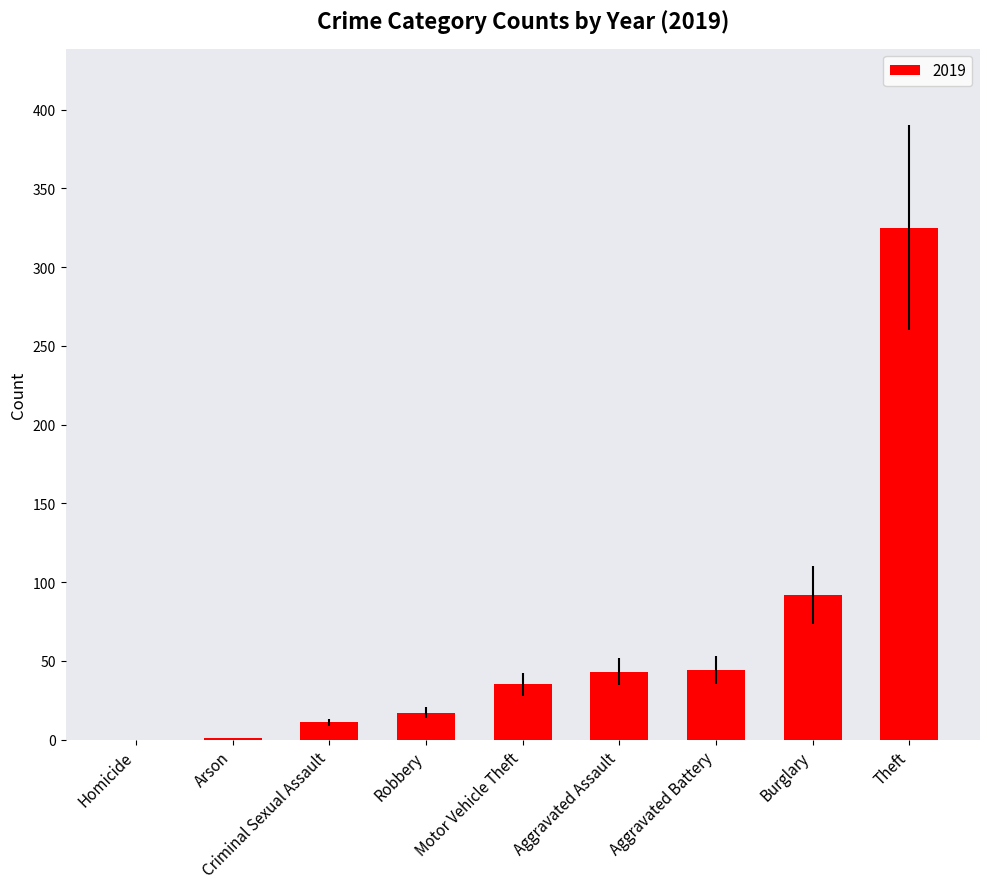

At which label is the value closest to 162?

Burglary